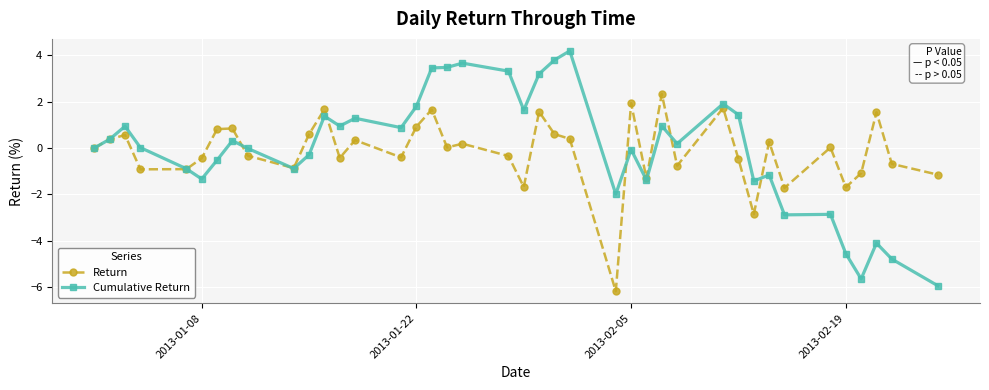

True or false: Return has more than 1 points higher than both neighbors.

True